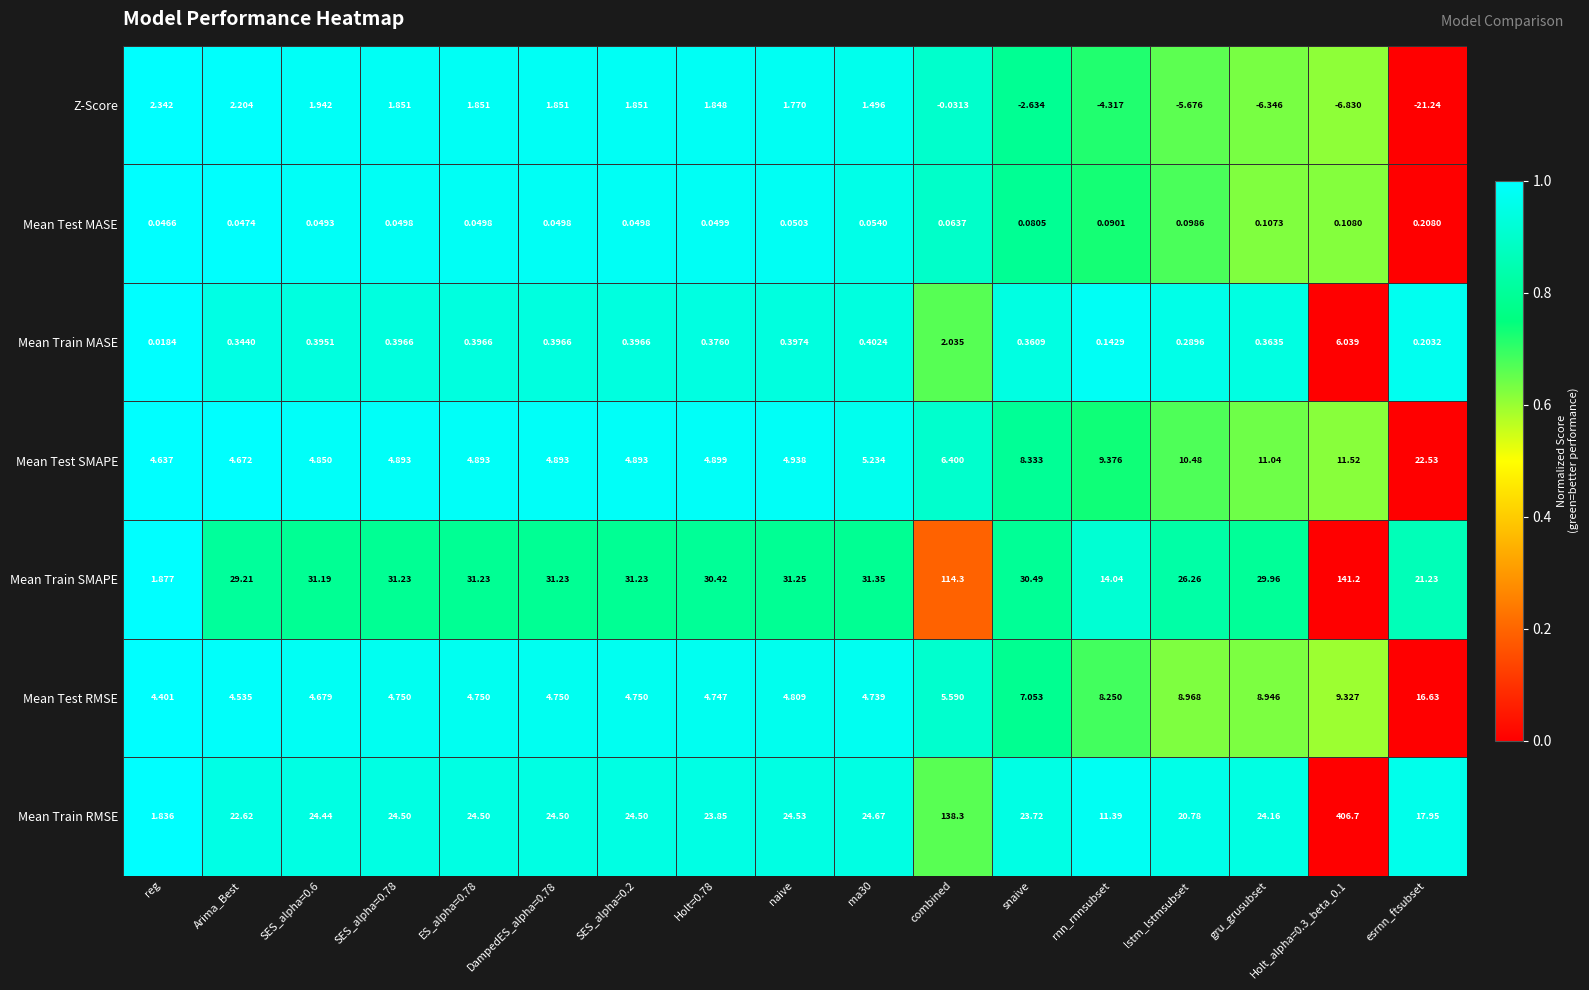

Which series has the widest spread of values?

Mean Train RMSE